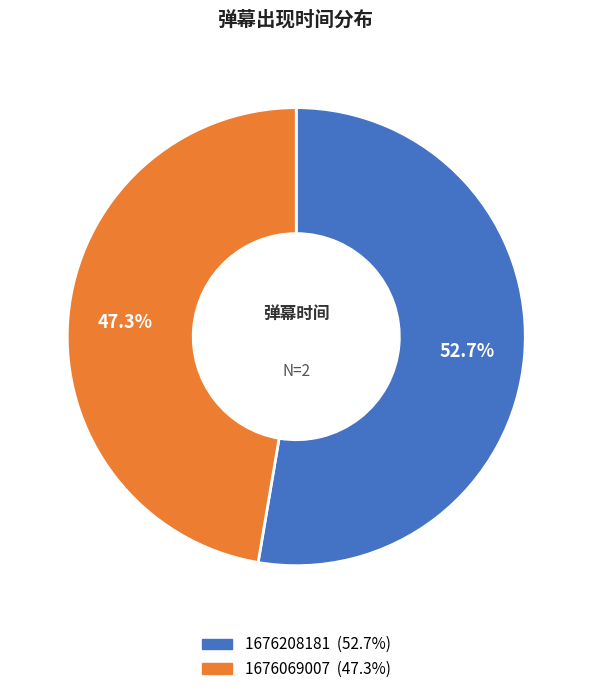

How many segments does this pie chart have?

2